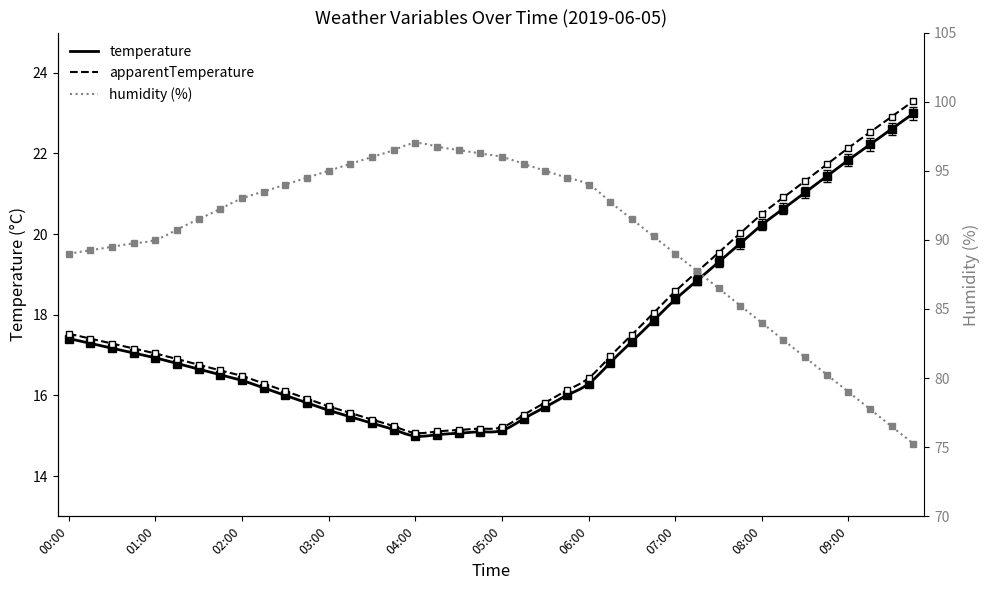

Rank the series at 02:15 from lowest to highest value.

temperature, apparentTemperature, humidity